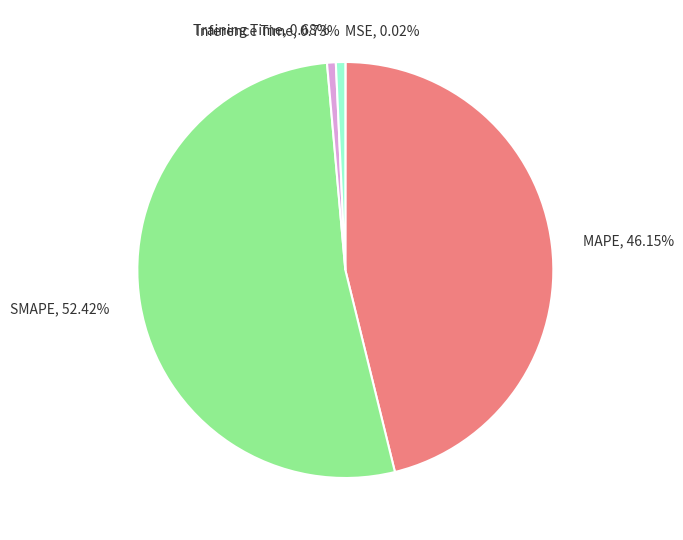

To the nearest percent, what percentage of the pie is Inference Time?

1%